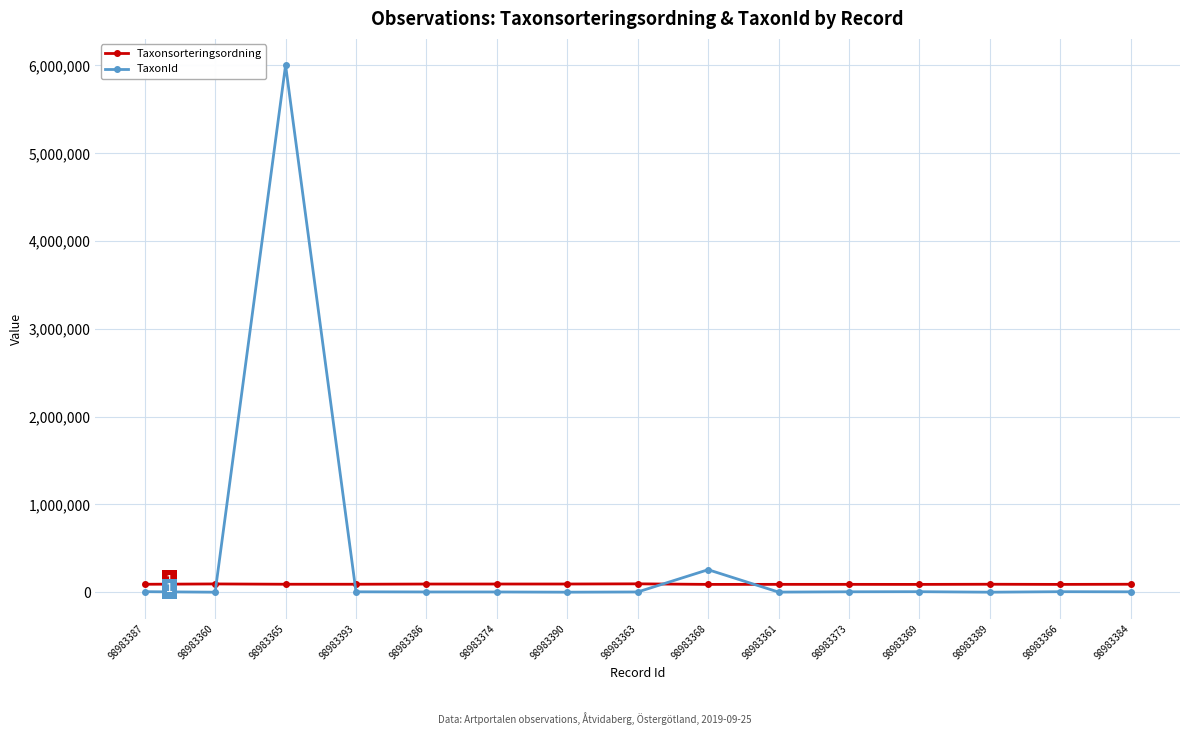

What is the maximum value for TaxonId?

6003297